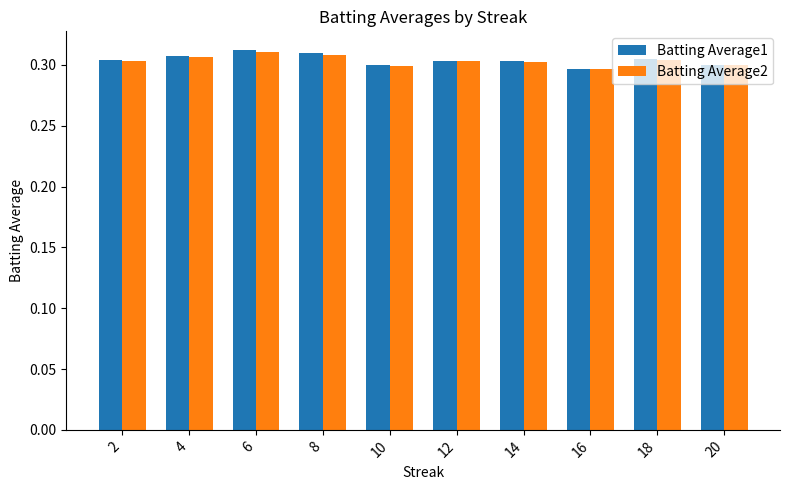

The Batting Average2 series shows 0.5 at 12. True or false?

False